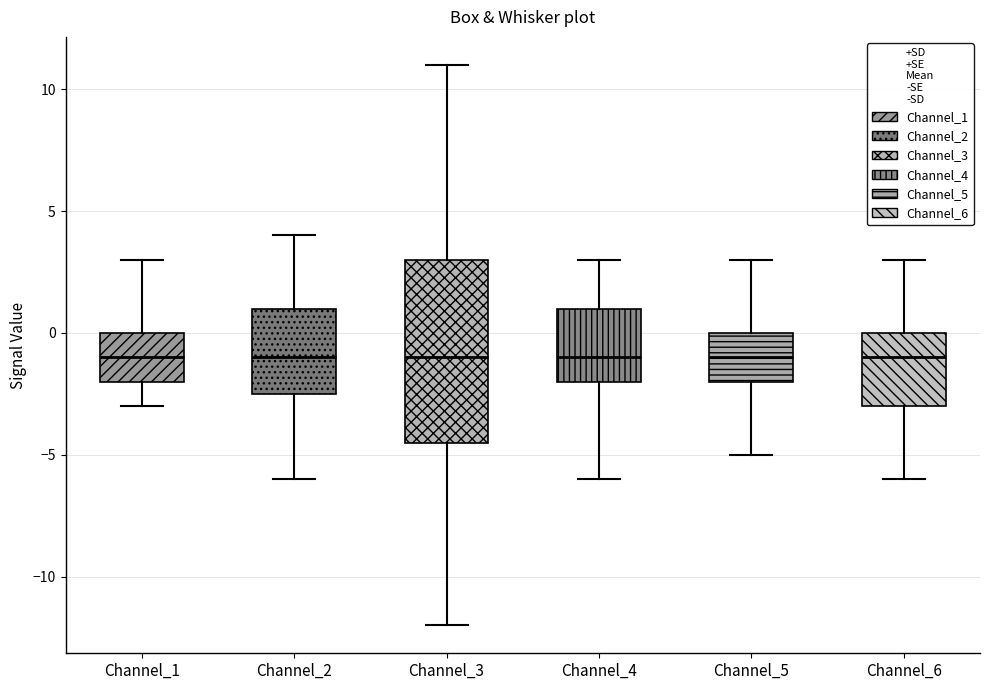

Where does the upper whisker of the box for Channel_2 end on the y-axis? The values are not printed on the chart, so give them approximately, as read against the axis.

4.0